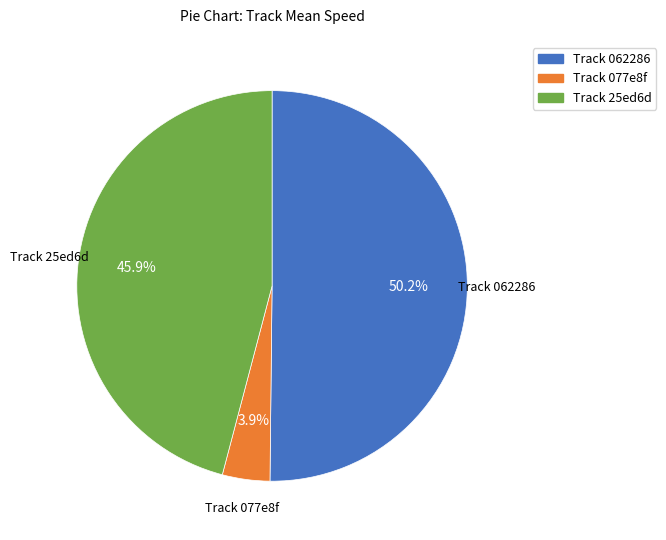

Between Track 062286 and Track 25ed6d, which is larger?

Track 062286